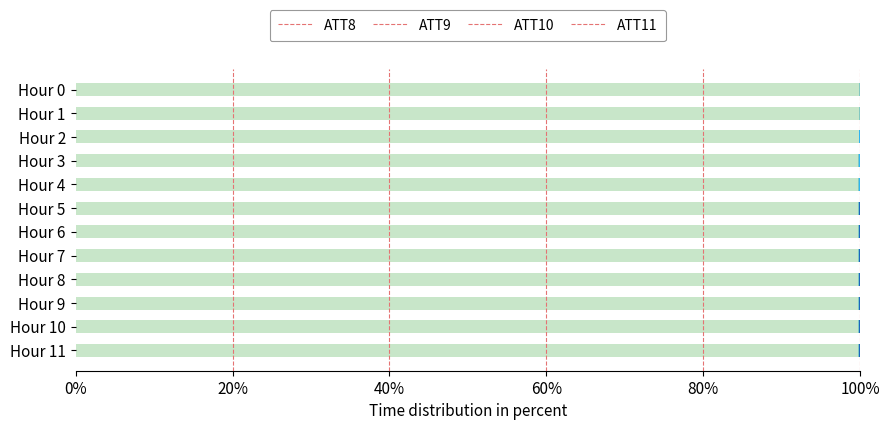

What is the highest value of the ATT8 series?

99.9